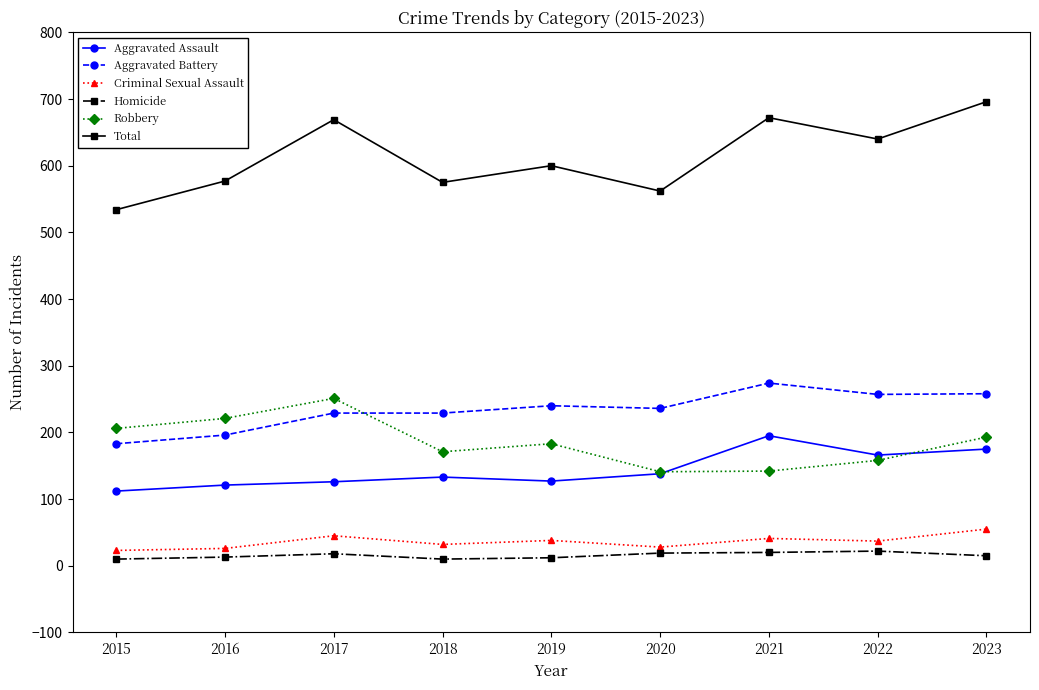

The value of Aggravated Assault at 2018 is 133. True or false?

True